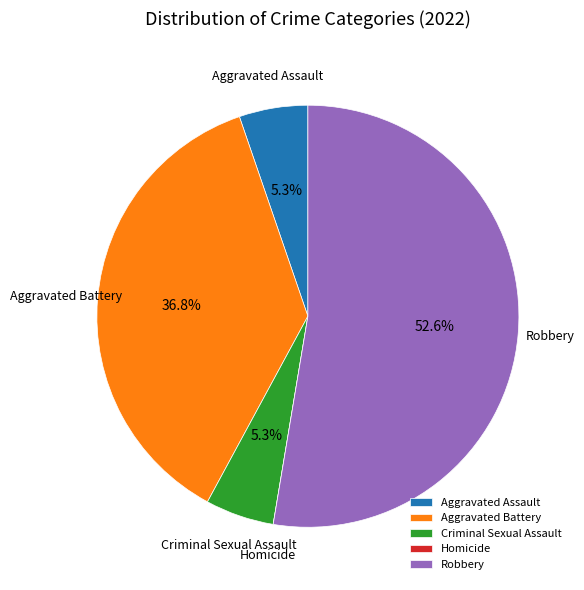

What portion of the pie excludes Aggravated Battery?

63.2%